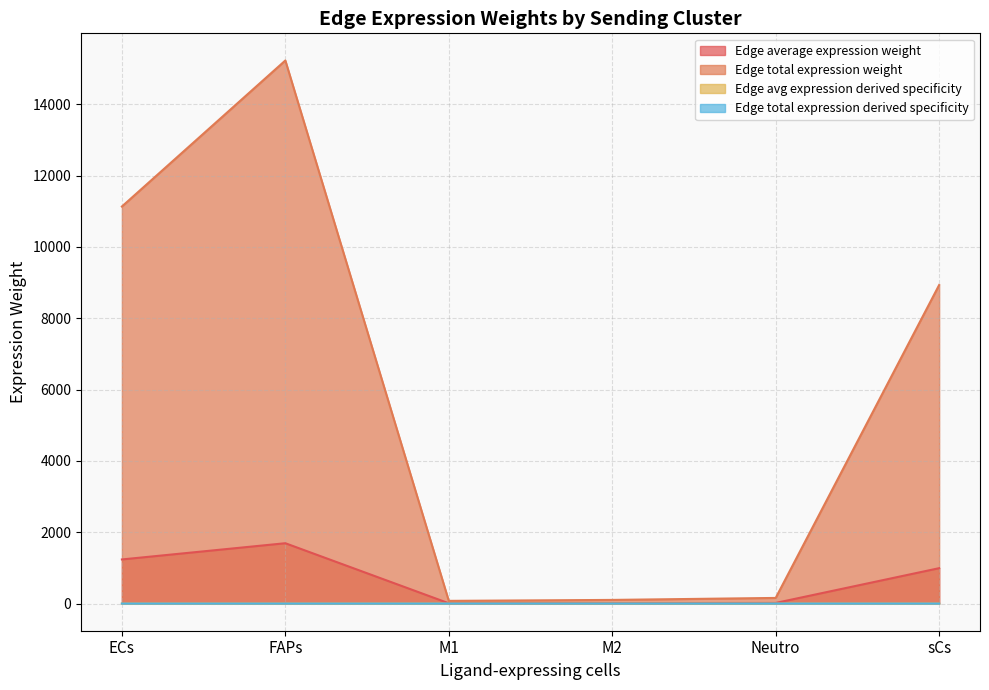

The value of Edge total expression derived specificity at M2 is 0.0. True or false?

False